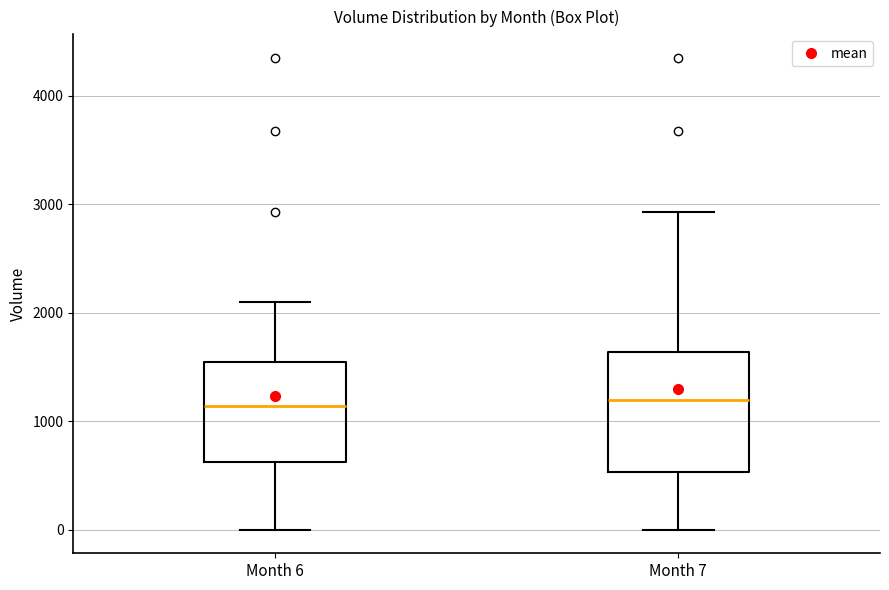

Where does the median line of the box for Month 6 sit on the y-axis? The values are not printed on the chart, so give them approximately, as read against the axis.

1100